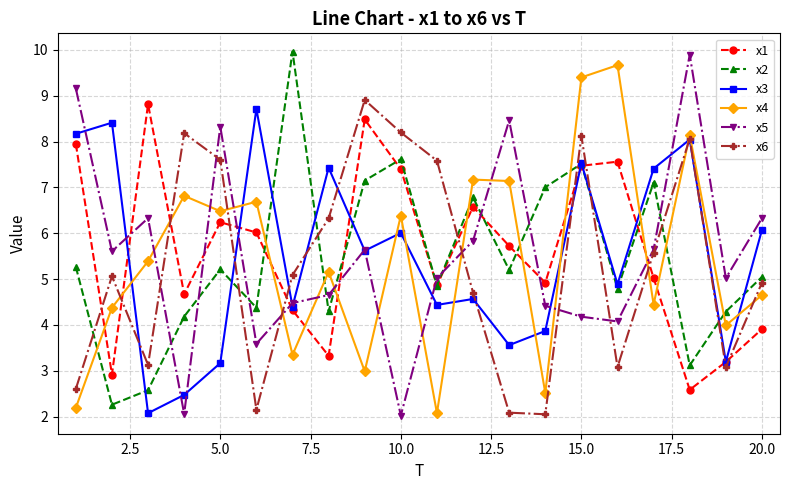

What is the maximum value for x4?

9.7